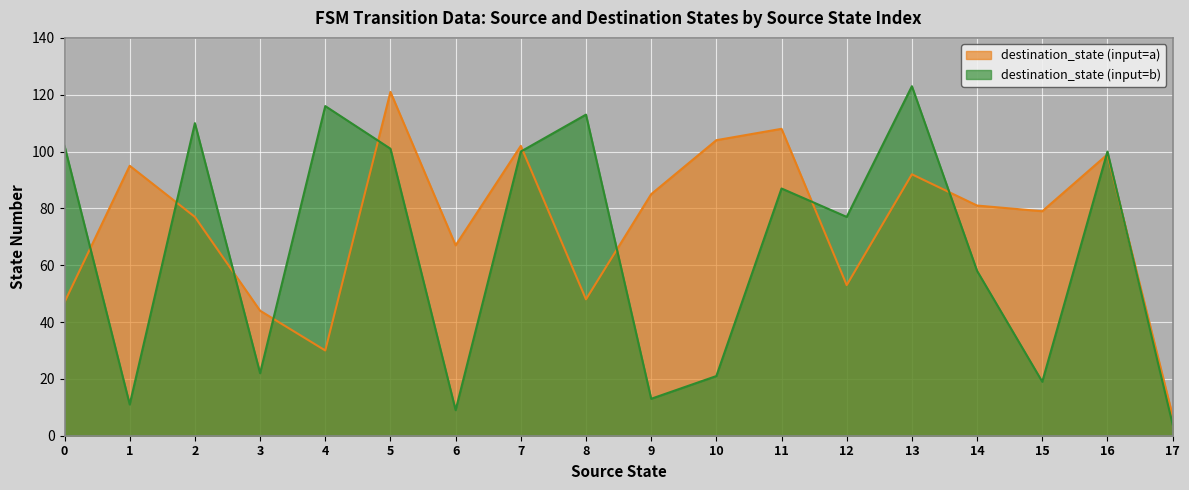

What is the total value across all series at 2?

187